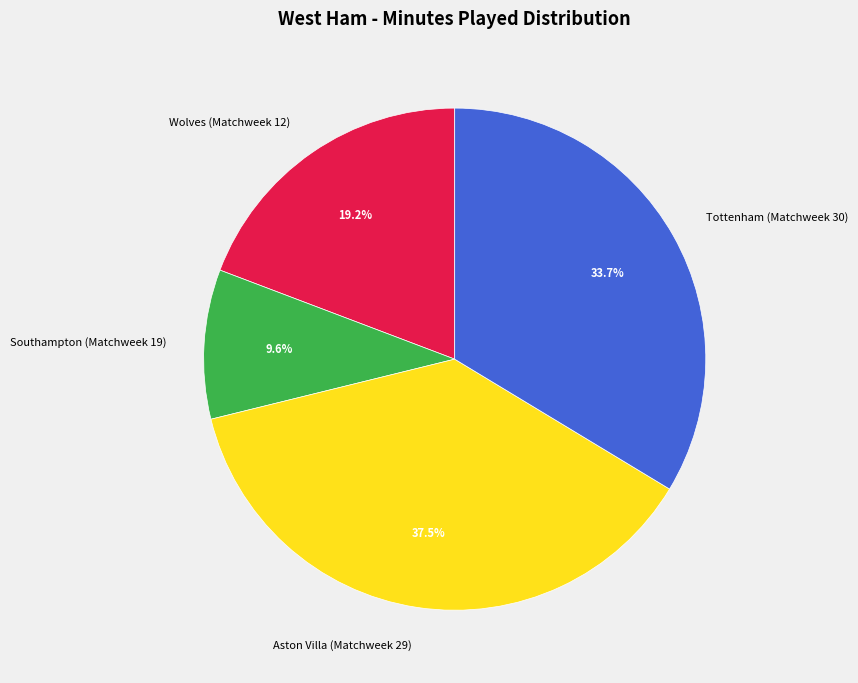

What is the ratio of the value at Wolves (Matchweek 12) to the value at Tottenham (Matchweek 30)?

0.6